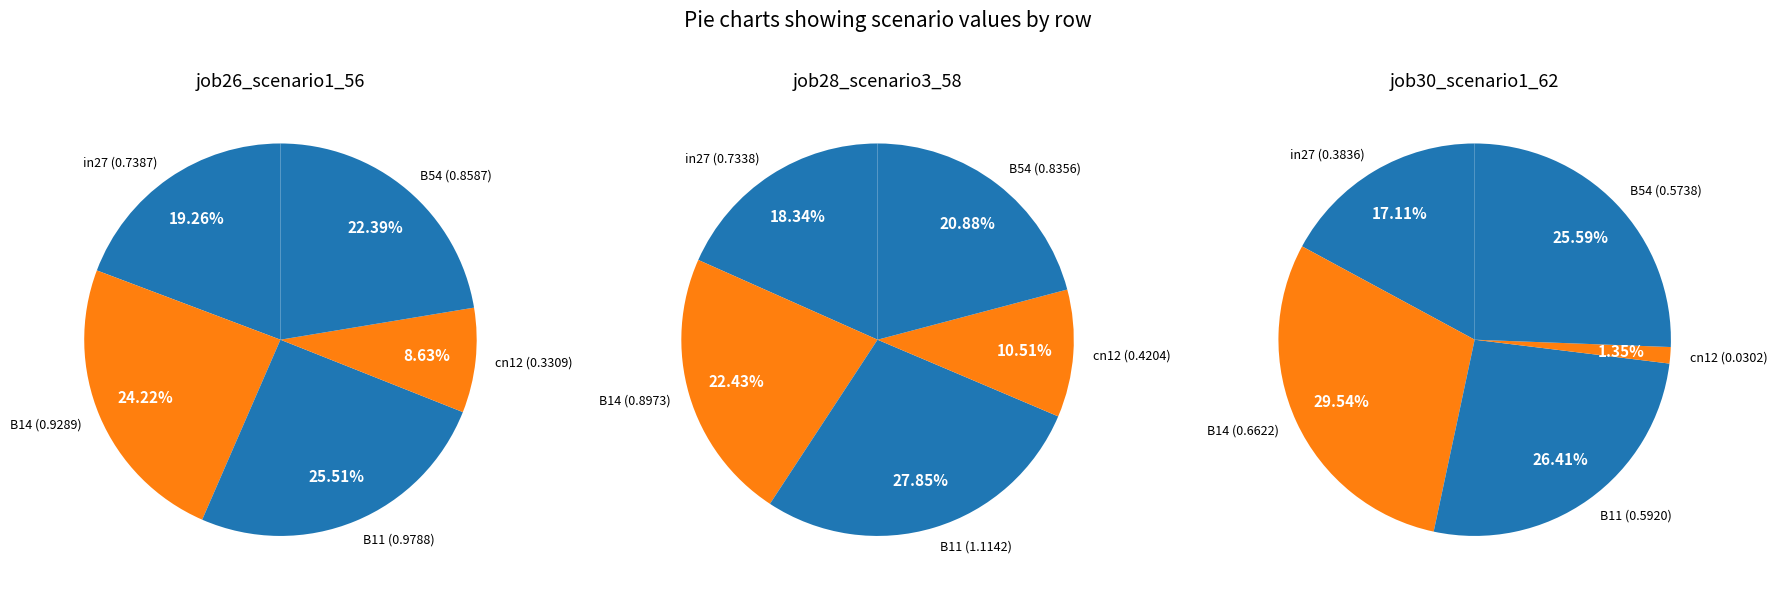

What is the spread (max minus min) of values at B14?

0.3